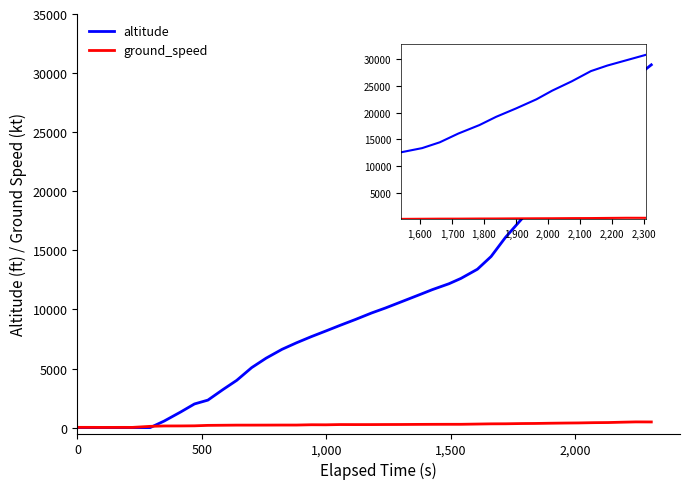

Count the number of data series in this chart.

2